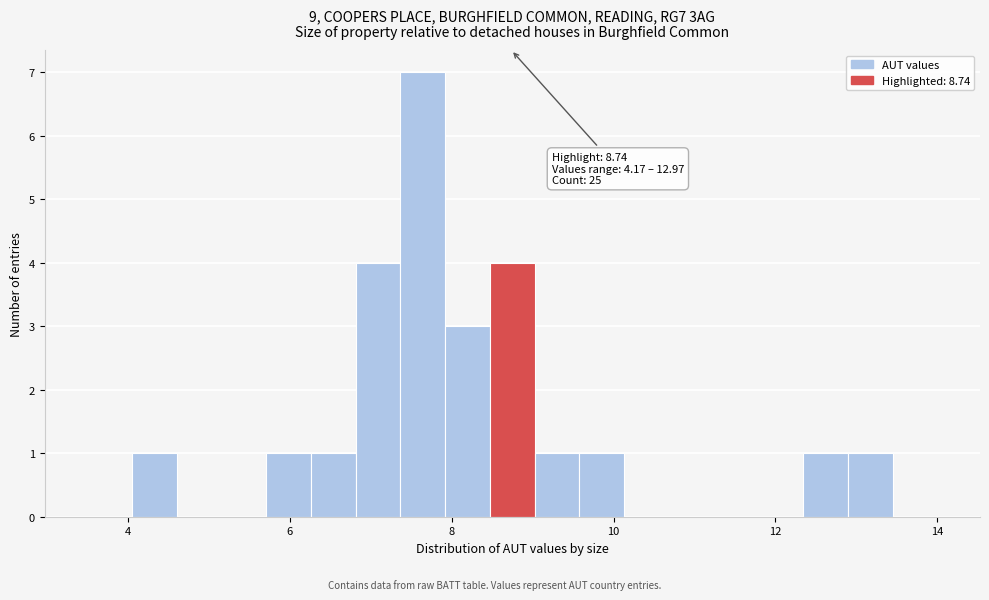

Around what value on the x-axis is the tallest bar? Give the approximate position of its centre, as read against the axis.

7.6